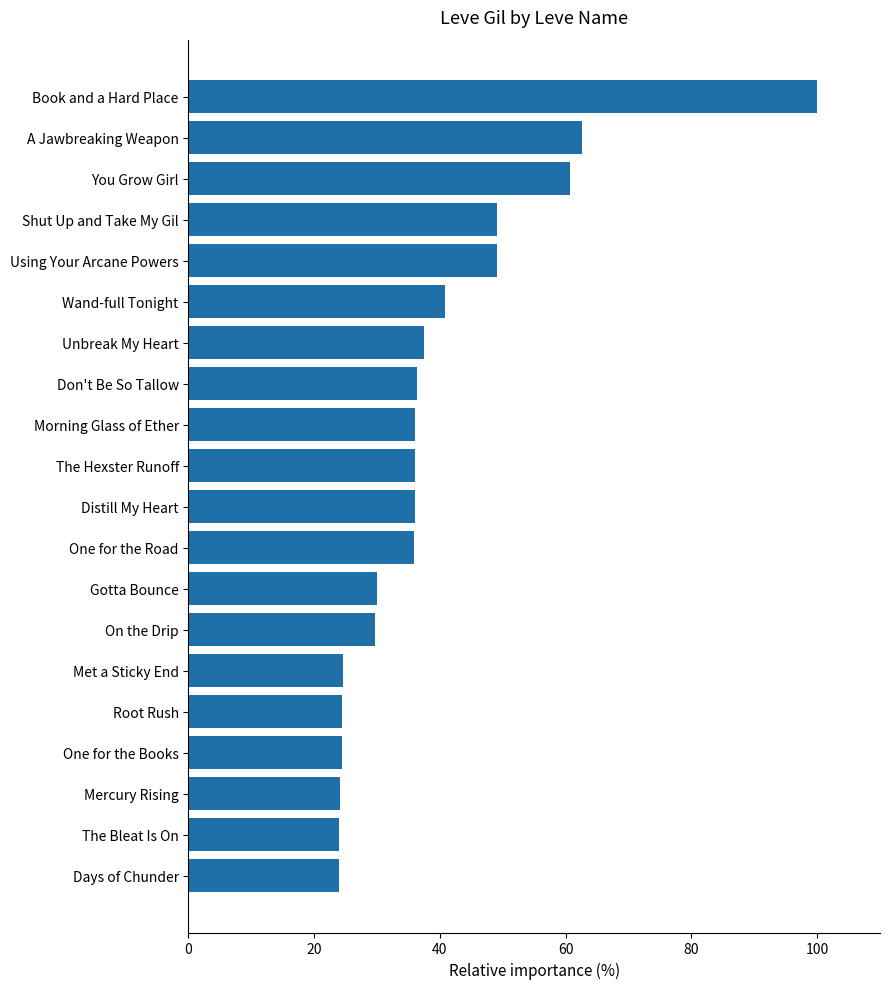

What is the approximate value at Root Rush?

24.4